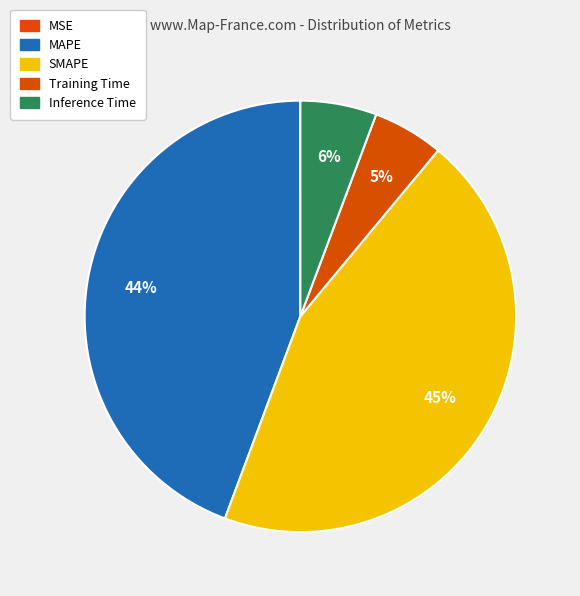

What portion of the pie excludes MAPE?

55.7%